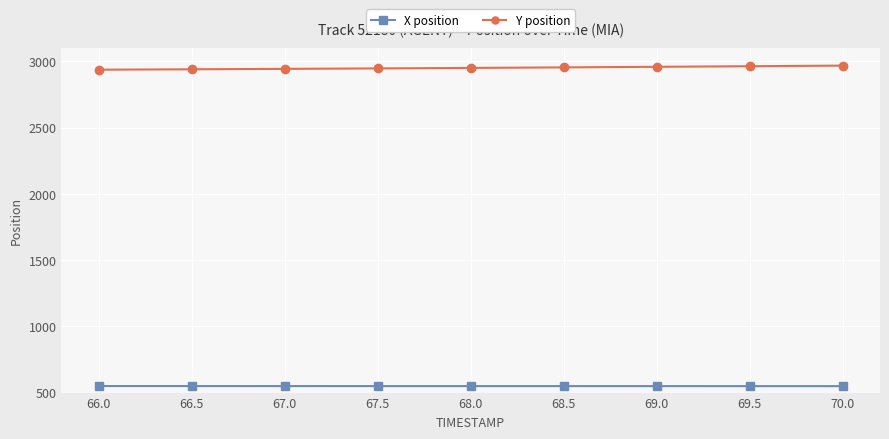

What is the difference between the second highest and second lowest values in the X position series?

0.5